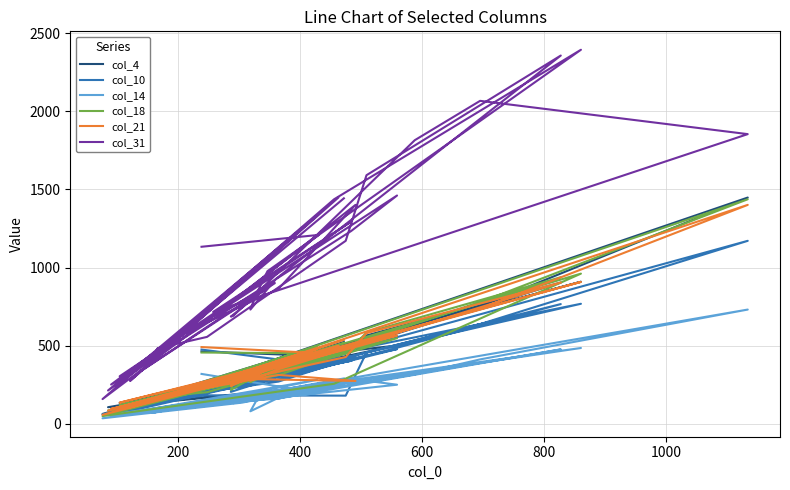

What is the smallest value displayed?

35